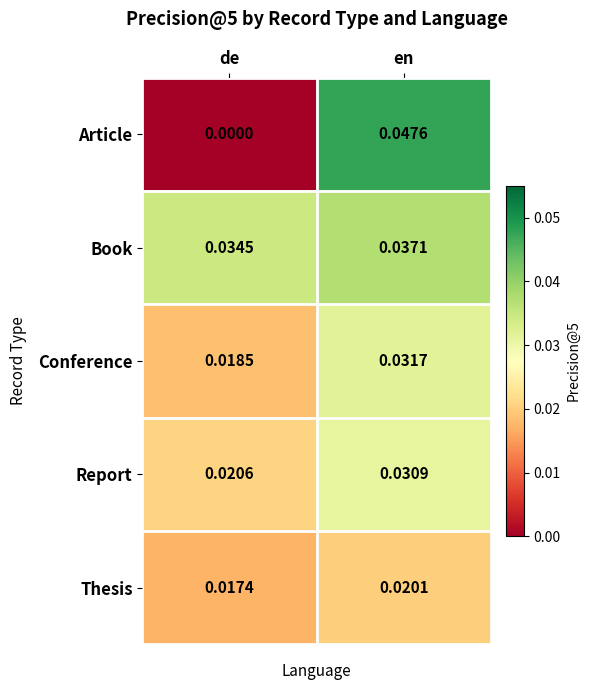

Which series changed the most between de and en?

Article